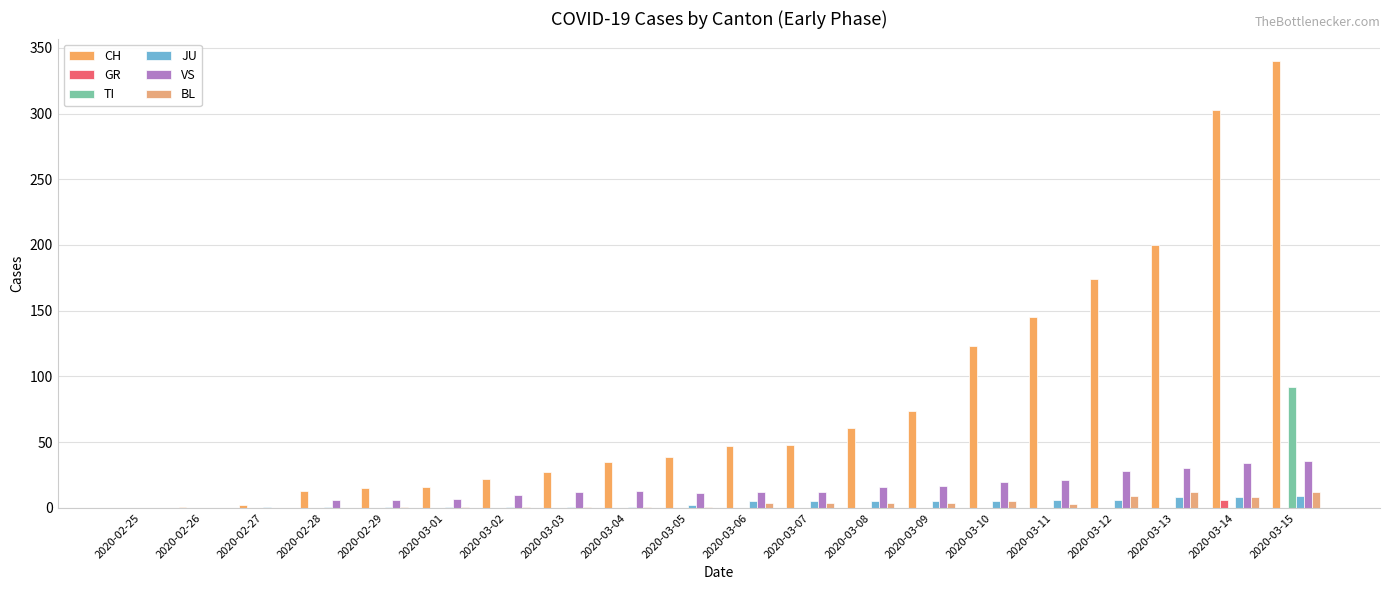

Reading left to right, list all the values displayed in this chart.

CH: 2020-02-25=0	2020-02-26=1	2020-02-27=2	2020-02-28=13	2020-02-29=15	2020-03-01=16	2020-03-02=22	2020-03-03=27	2020-03-04=35	2020-03-05=39	2020-03-06=47	2020-03-07=48	2020-03-08=61	2020-03-09=74	2020-03-10=123	2020-03-11=145	2020-03-12=174	2020-03-13=200	2020-03-14=303	2020-03-15=340
GR: 2020-02-25=0	2020-02-26=0	2020-02-27=0	2020-02-28=0	2020-02-29=0	2020-03-01=0	2020-03-02=0	2020-03-03=0	2020-03-04=0	2020-03-05=0	2020-03-06=0	2020-03-07=0	2020-03-08=0	2020-03-09=0	2020-03-10=0	2020-03-11=0	2020-03-12=0	2020-03-13=0	2020-03-14=6	2020-03-15=0
TI: 2020-02-25=0	2020-02-26=0	2020-02-27=0	2020-02-28=0	2020-02-29=0	2020-03-01=0	2020-03-02=0	2020-03-03=0	2020-03-04=0	2020-03-05=0	2020-03-06=0	2020-03-07=0	2020-03-08=0	2020-03-09=0	2020-03-10=0	2020-03-11=0	2020-03-12=0	2020-03-13=0	2020-03-14=0	2020-03-15=92
JU: 2020-02-25=0	2020-02-26=0	2020-02-27=1	2020-02-28=1	2020-02-29=1	2020-03-01=1	2020-03-02=1	2020-03-03=1	2020-03-04=1	2020-03-05=2	2020-03-06=5	2020-03-07=5	2020-03-08=5	2020-03-09=5	2020-03-10=5	2020-03-11=6	2020-03-12=6	2020-03-13=8	2020-03-14=8	2020-03-15=9
VS: 2020-02-25=0	2020-02-26=0	2020-02-27=0	2020-02-28=6	2020-02-29=6	2020-03-01=7	2020-03-02=10	2020-03-03=12	2020-03-04=13	2020-03-05=11	2020-03-06=12	2020-03-07=12	2020-03-08=16	2020-03-09=17	2020-03-10=20	2020-03-11=21	2020-03-12=28	2020-03-13=30	2020-03-14=34	2020-03-15=36
BL: 2020-02-25=0	2020-02-26=0	2020-02-27=0	2020-02-28=0	2020-02-29=1	2020-03-01=1	2020-03-02=1	2020-03-03=1	2020-03-04=1	2020-03-05=1	2020-03-06=4	2020-03-07=4	2020-03-08=4	2020-03-09=4	2020-03-10=5	2020-03-11=3	2020-03-12=9	2020-03-13=12	2020-03-14=8	2020-03-15=12